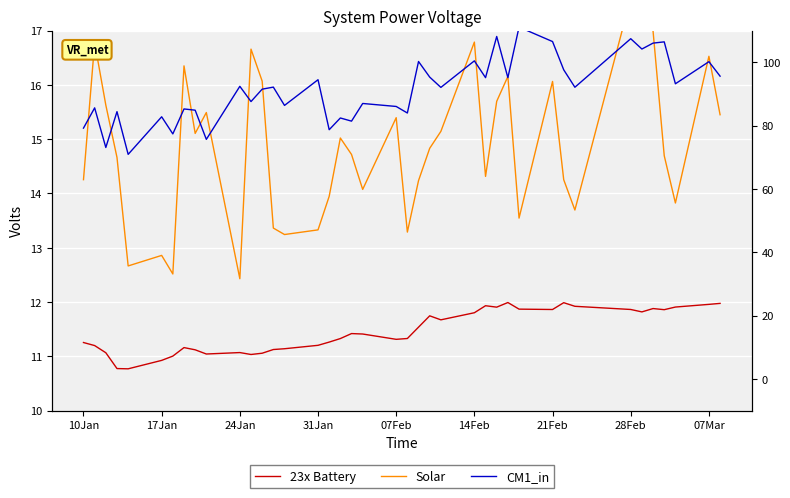

What are all the series names shown in the legend?

23x Battery, Solar, CM1_in